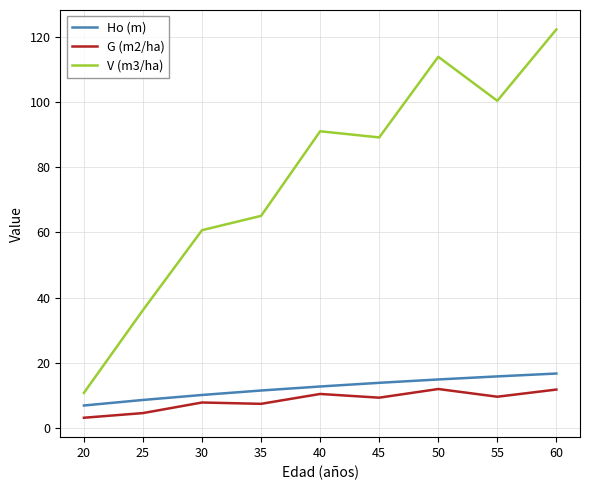

What is the difference between the second highest and second lowest values in the G (m2/ha) series?

7.2